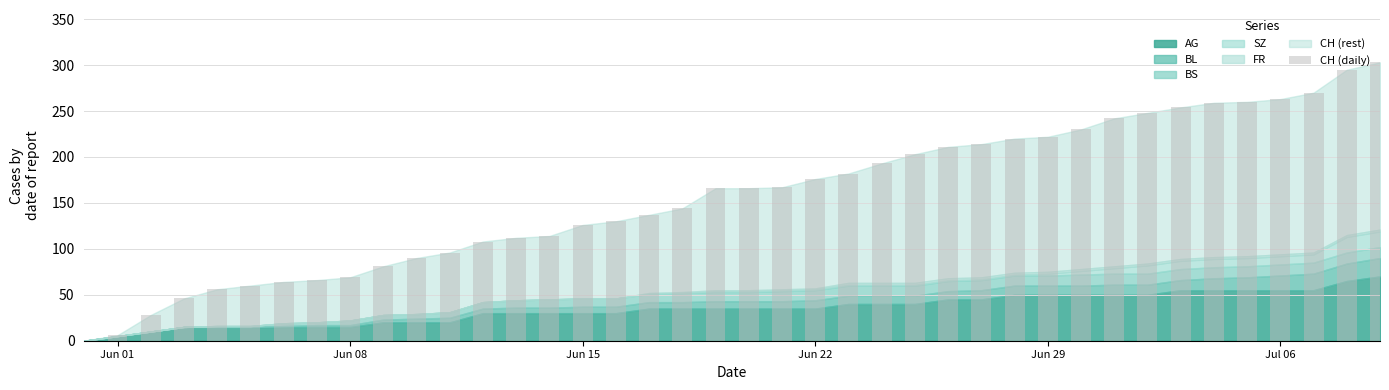

What is the maximum value shown in the chart?

303